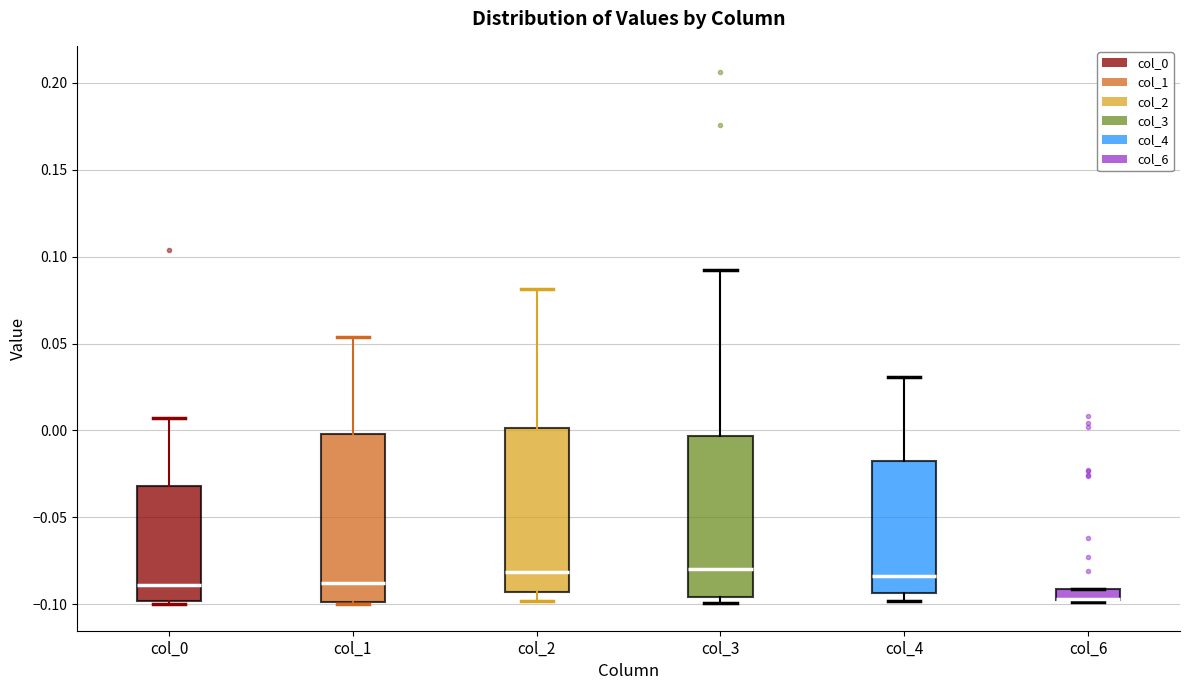

Where is the upper edge of the box for col_6 on the y-axis? The values are not printed on the chart, so give them approximately, as read against the axis.

-0.090